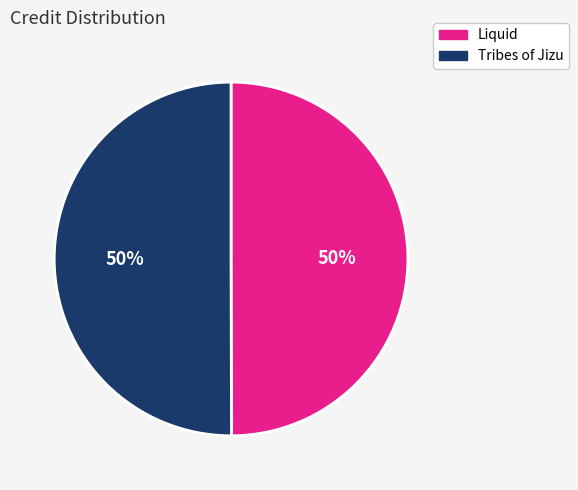

Approximately how many times larger is the value at Tribes of Jizu compared to Liquid?

1.0